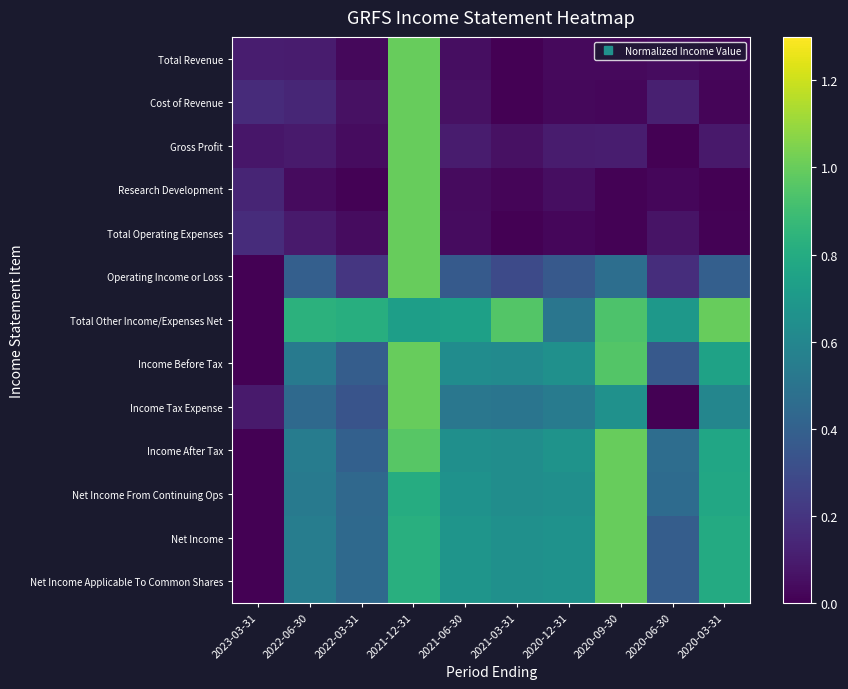

Reading left to right, transcribe all the data shown in this chart.

Total Revenue: 2023-03-31=0.1	2022-06-30=0.1	2022-03-31=0.0	2021-12-31=1.0	2021-06-30=0.0	2021-03-31=0.0	2020-12-31=0.0	2020-09-30=0.0	2020-06-30=0.0	2020-03-31=0.0
Cost of Revenue: 2023-03-31=0.2	2022-06-30=0.1	2022-03-31=0.1	2021-12-31=1.0	2021-06-30=0.1	2021-03-31=0.0	2020-12-31=0.0	2020-09-30=0.0	2020-06-30=0.1	2020-03-31=0.0
Gross Profit: 2023-03-31=0.1	2022-06-30=0.1	2022-03-31=0.0	2021-12-31=1.0	2021-06-30=0.1	2021-03-31=0.1	2020-12-31=0.1	2020-09-30=0.1	2020-06-30=0.0	2020-03-31=0.1
Research Development: 2023-03-31=0.1	2022-06-30=0.0	2022-03-31=0.0	2021-12-31=1.0	2021-06-30=0.0	2021-03-31=0.0	2020-12-31=0.0	2020-09-30=0.0	2020-06-30=0.0	2020-03-31=0.0
Total Operating Expenses: 2023-03-31=0.2	2022-06-30=0.1	2022-03-31=0.0	2021-12-31=1.0	2021-06-30=0.0	2021-03-31=0.0	2020-12-31=0.0	2020-09-30=0.0	2020-06-30=0.1	2020-03-31=0.0
Operating Income or Loss: 2023-03-31=0.0	2022-06-30=0.4	2022-03-31=0.2	2021-12-31=1.0	2021-06-30=0.4	2021-03-31=0.3	2020-12-31=0.4	2020-09-30=0.5	2020-06-30=0.2	2020-03-31=0.4
Total Other Income/Expenses Net: 2023-03-31=0.0	2022-06-30=0.8	2022-03-31=0.8	2021-12-31=0.7	2021-06-30=0.7	2021-03-31=1.0	2020-12-31=0.5	2020-09-30=0.9	2020-06-30=0.7	2020-03-31=1.0
Income Before Tax: 2023-03-31=0.0	2022-06-30=0.5	2022-03-31=0.4	2021-12-31=1.0	2021-06-30=0.6	2021-03-31=0.6	2020-12-31=0.7	2020-09-30=1.0	2020-06-30=0.4	2020-03-31=0.8
Income Tax Expense: 2023-03-31=0.1	2022-06-30=0.4	2022-03-31=0.3	2021-12-31=1.0	2021-06-30=0.5	2021-03-31=0.5	2020-12-31=0.5	2020-09-30=0.7	2020-06-30=0.0	2020-03-31=0.6
Income After Tax: 2023-03-31=0.0	2022-06-30=0.5	2022-03-31=0.4	2021-12-31=1.0	2021-06-30=0.6	2021-03-31=0.6	2020-12-31=0.7	2020-09-30=1.0	2020-06-30=0.5	2020-03-31=0.8
Net Income From Continuing Ops: 2023-03-31=0.0	2022-06-30=0.5	2022-03-31=0.4	2021-12-31=0.8	2021-06-30=0.7	2021-03-31=0.6	2020-12-31=0.6	2020-09-30=1.0	2020-06-30=0.5	2020-03-31=0.8
Net Income: 2023-03-31=0.0	2022-06-30=0.5	2022-03-31=0.4	2021-12-31=0.8	2021-06-30=0.7	2021-03-31=0.7	2020-12-31=0.7	2020-09-30=1.0	2020-06-30=0.4	2020-03-31=0.8
Net Income Applicable To Common Shares: 2023-03-31=0.0	2022-06-30=0.5	2022-03-31=0.4	2021-12-31=0.8	2021-06-30=0.7	2021-03-31=0.7	2020-12-31=0.7	2020-09-30=1.0	2020-06-30=0.4	2020-03-31=0.8